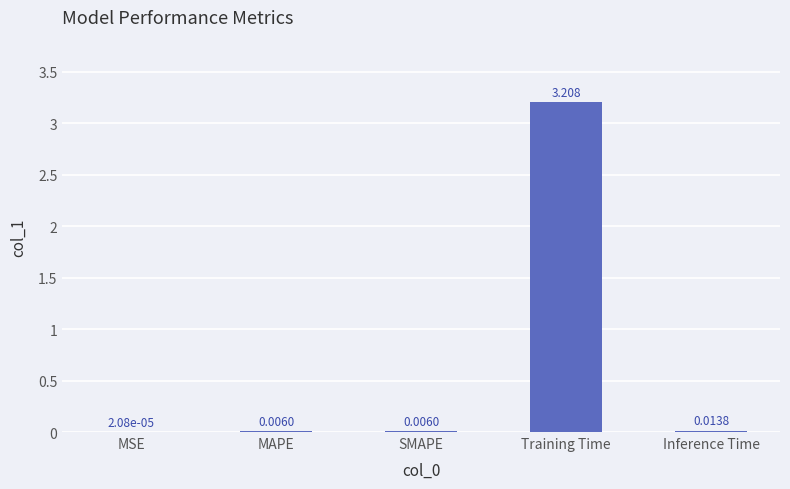

At which category does the chart reach its peak across all series?

Training Time